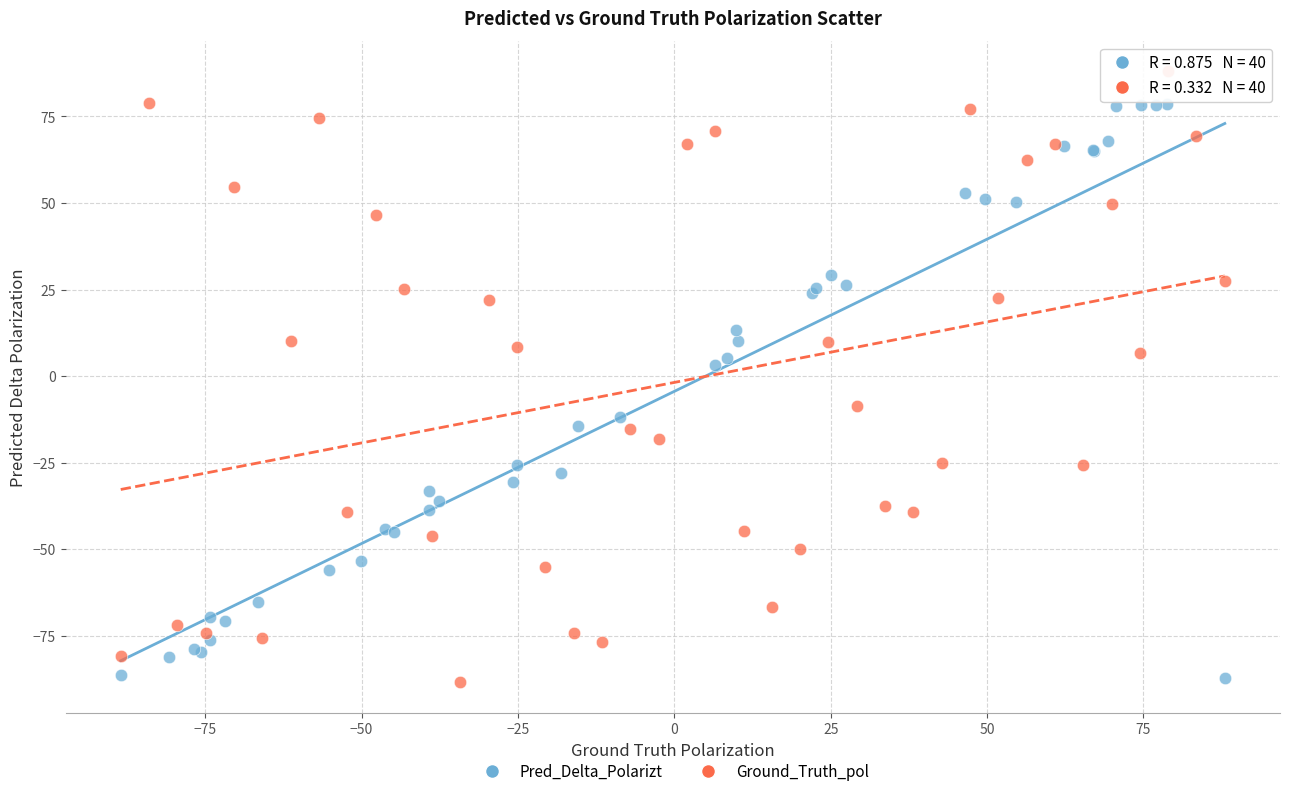

Which series reaches the maximum Y coordinate?

Ground_Truth_pol